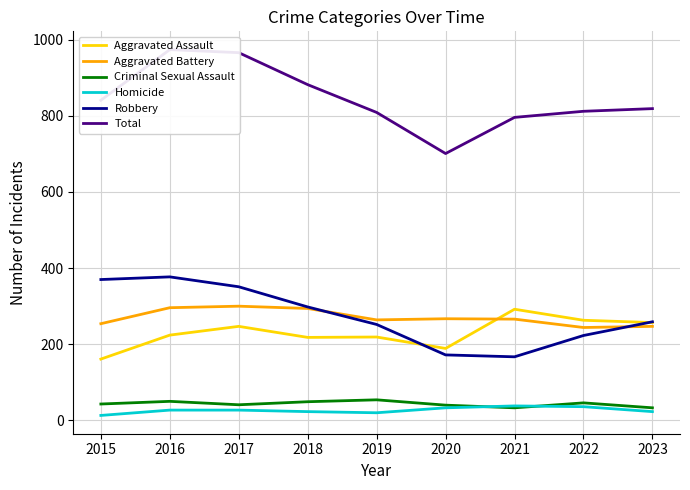

Which has a higher value, 2022 or 2019?

2022